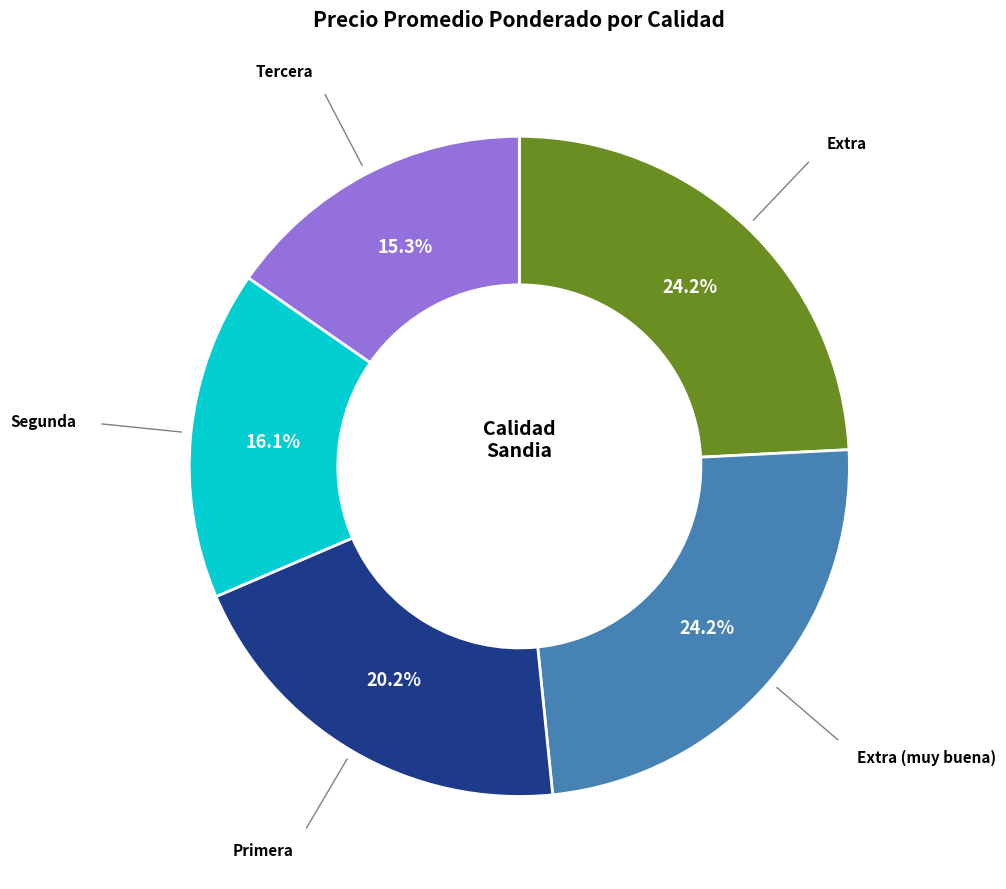

Which has a higher value, Segunda or Extra?

Extra